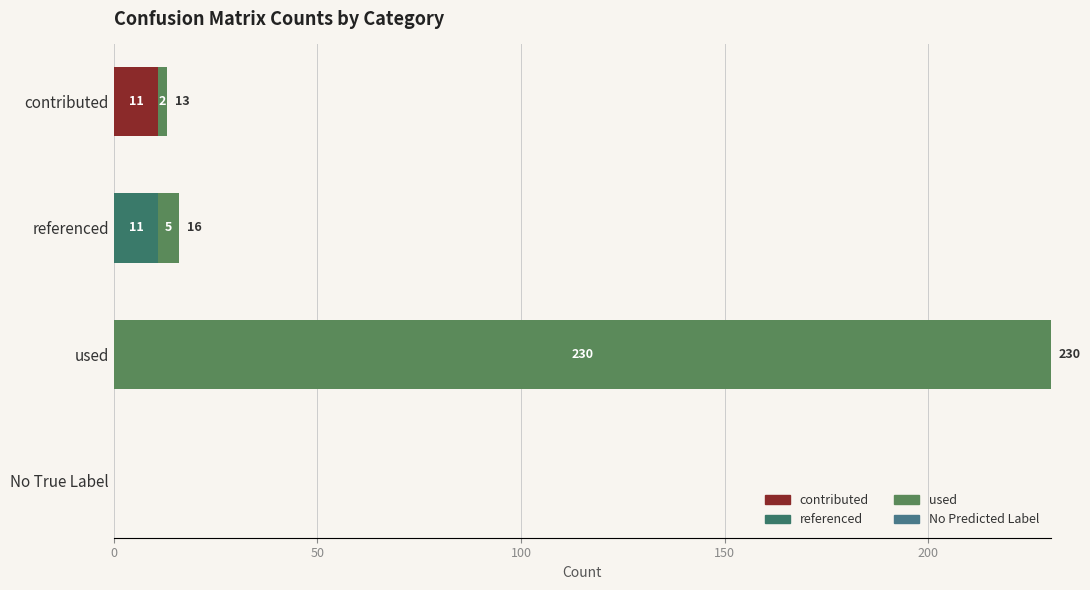

How many categories are shown in the chart?

4